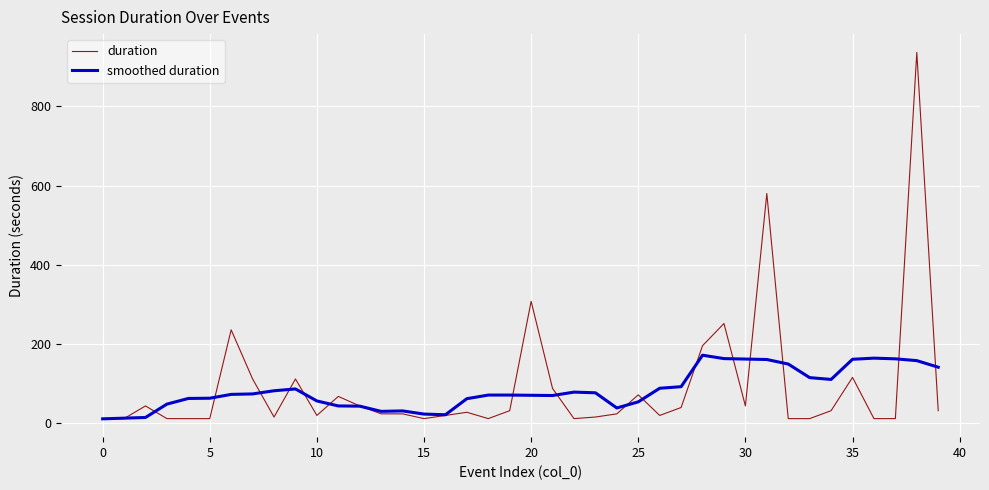

Rank the series by their maximum value, from lowest to highest.

smoothed duration, duration